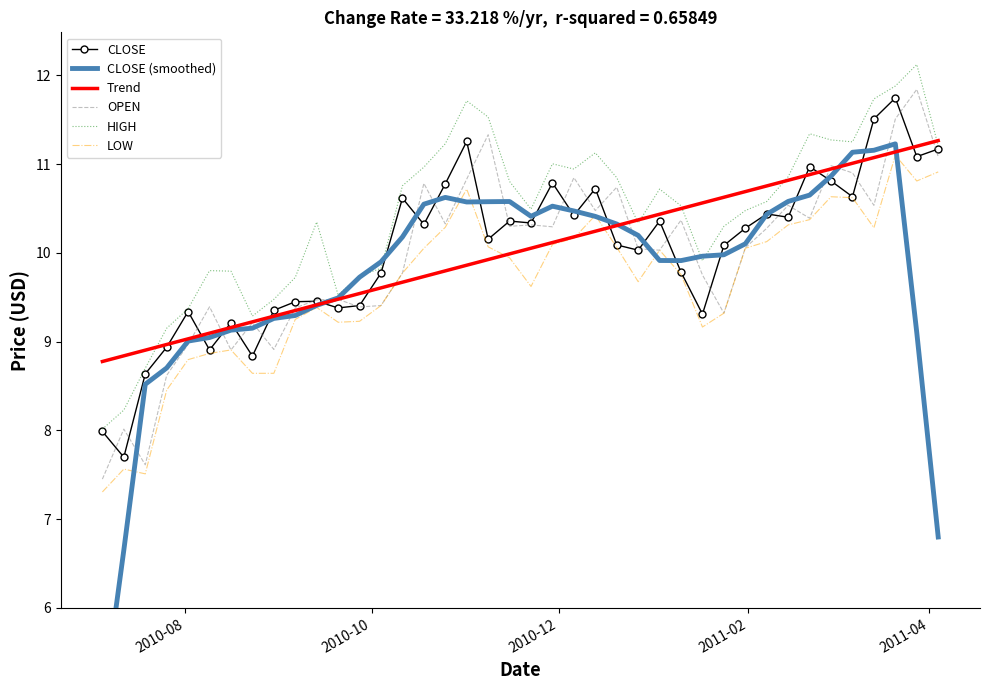

True or false: LOW and HIGH cross at least once.

False